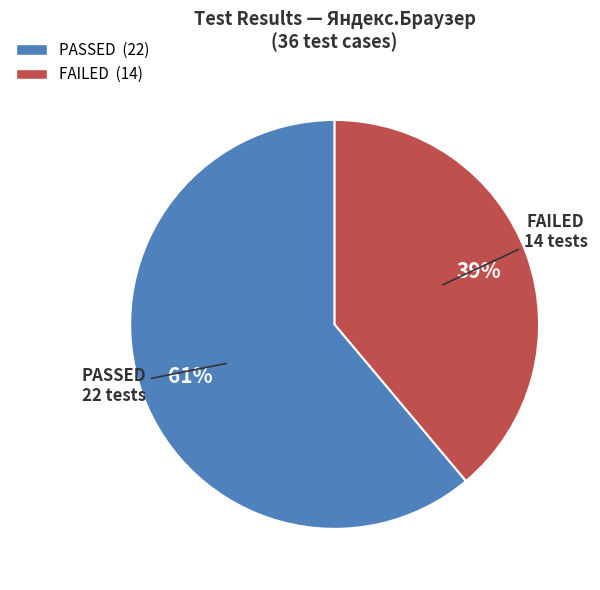

True or false: PASSED accounts for 74% of the total.

False